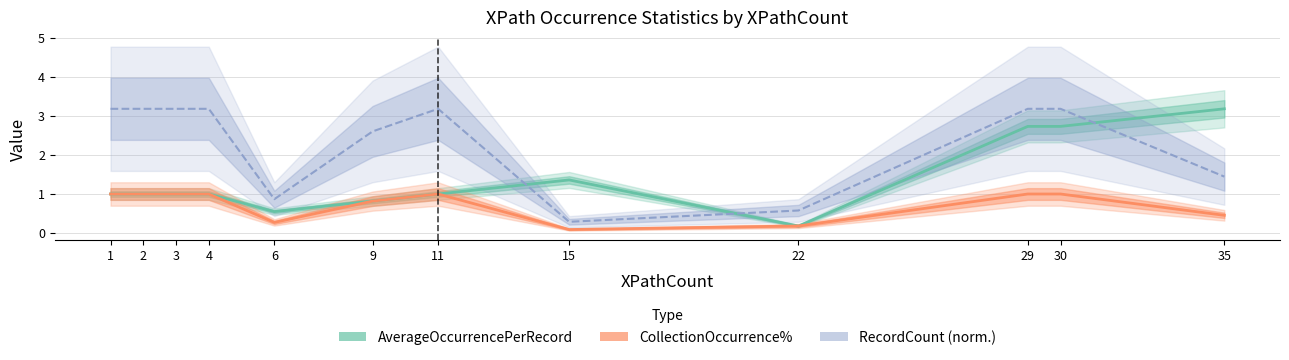

Between 1 and 6, which series saw the biggest shift?

RecordCount (norm.)